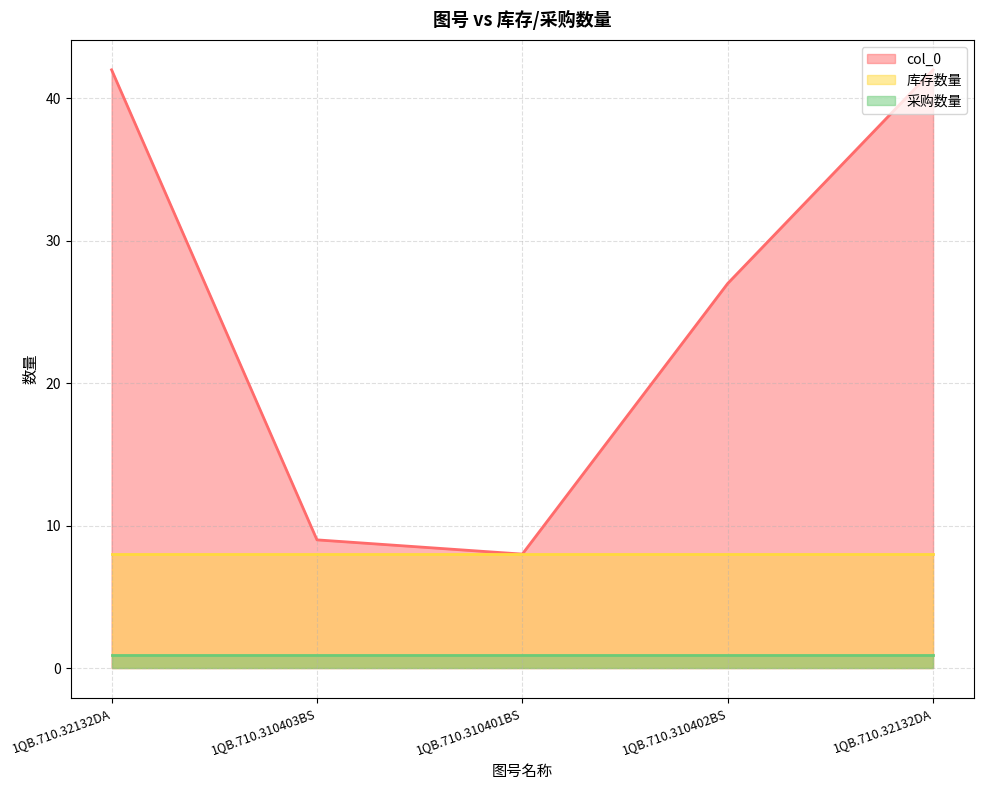

True or false: 采购数量 has more than 0 points higher than both neighbors.

False